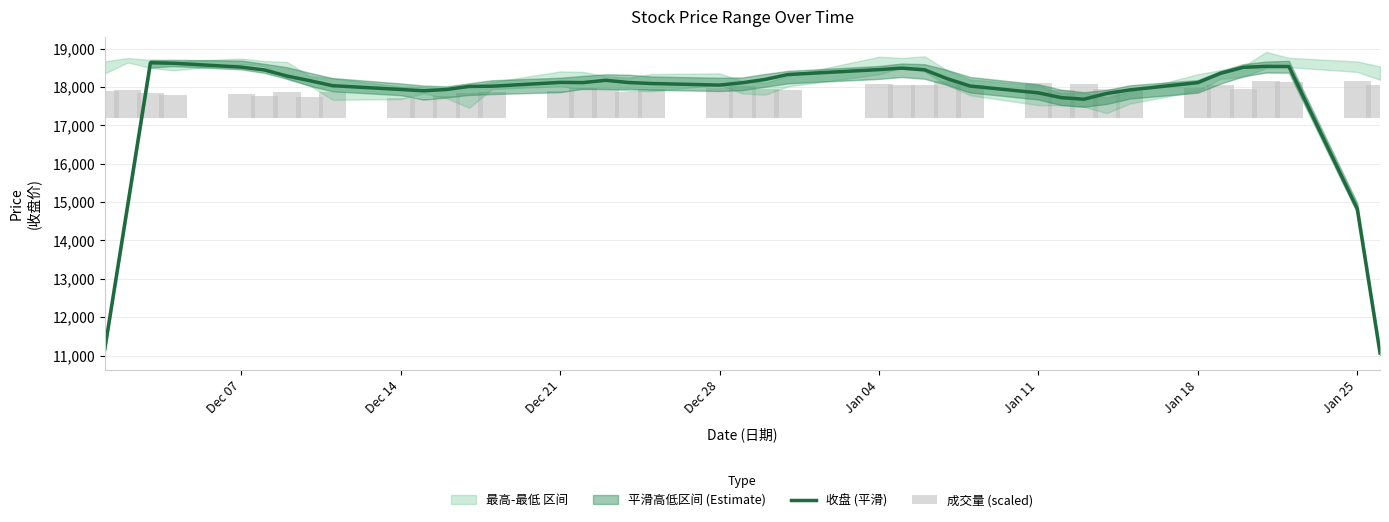

Where is 收盘 (平滑) nearest to the value 14849?

Jan 25